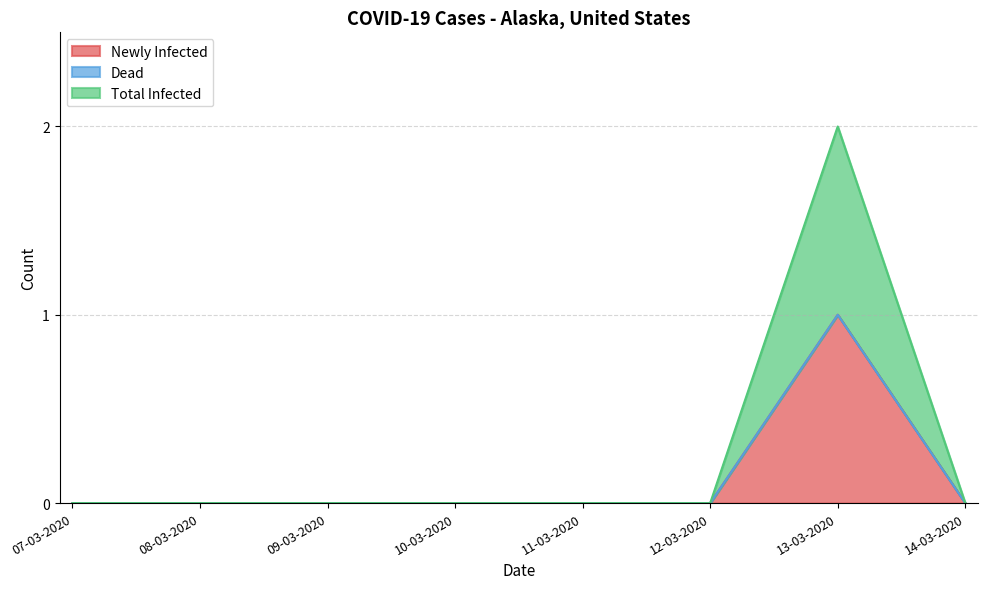

True or false: Newly Infected and Total Infected cross at least once.

False